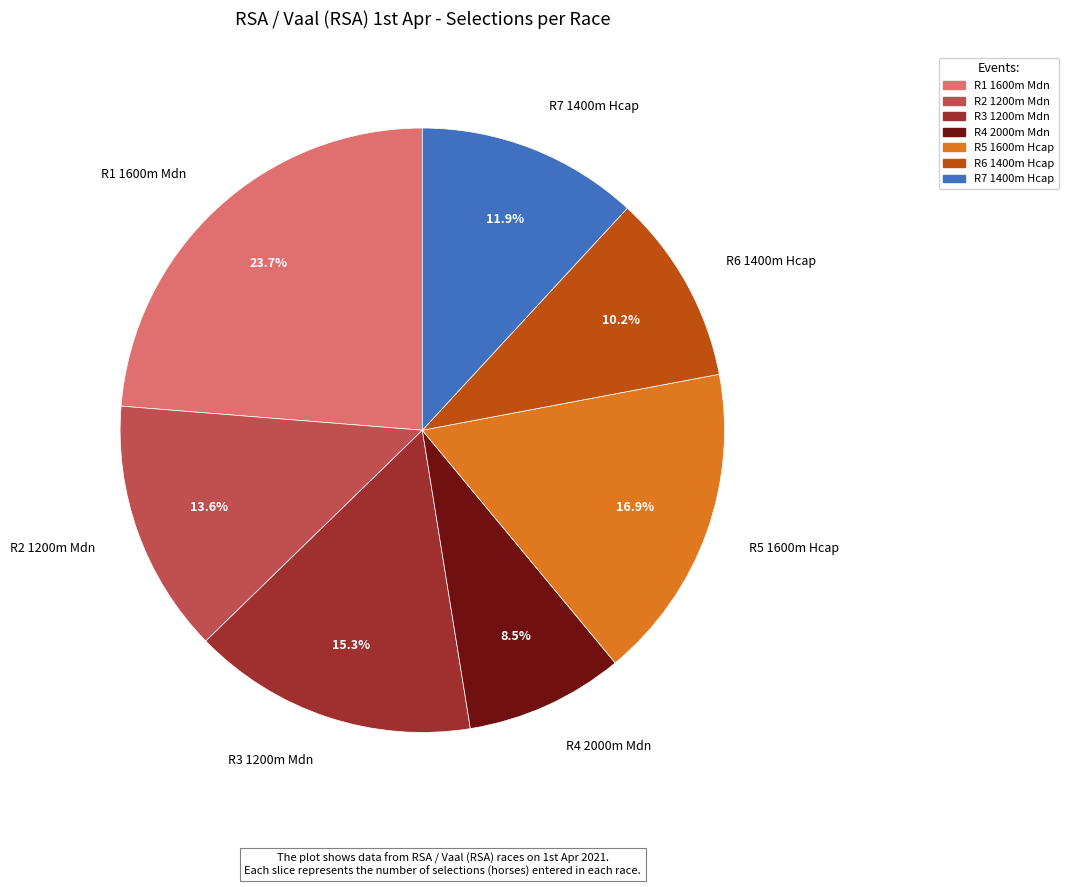

What percentage is NOT represented by R7 1400m Hcap?

88.1%